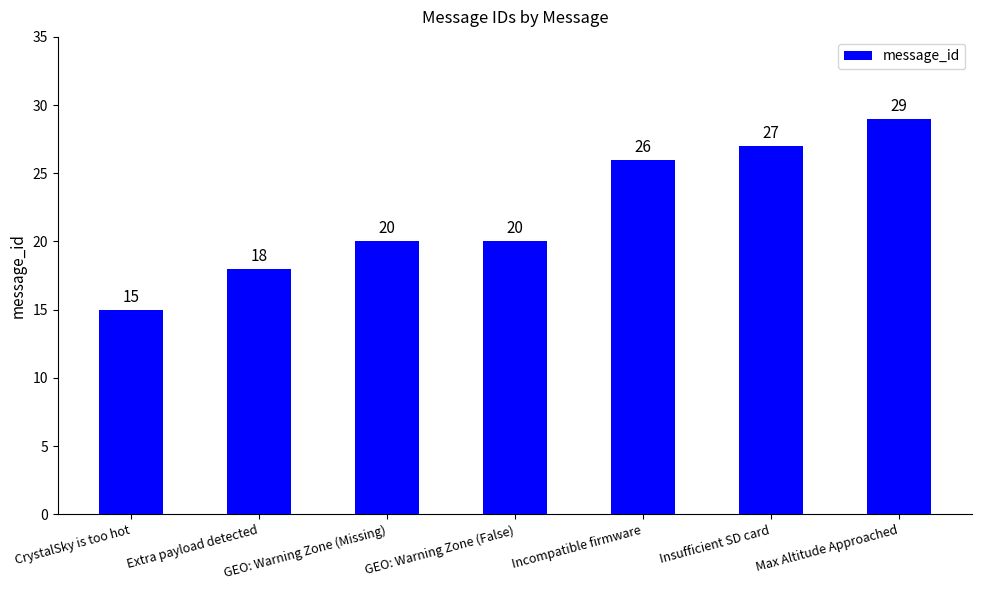

How many series are shown in this chart?

1